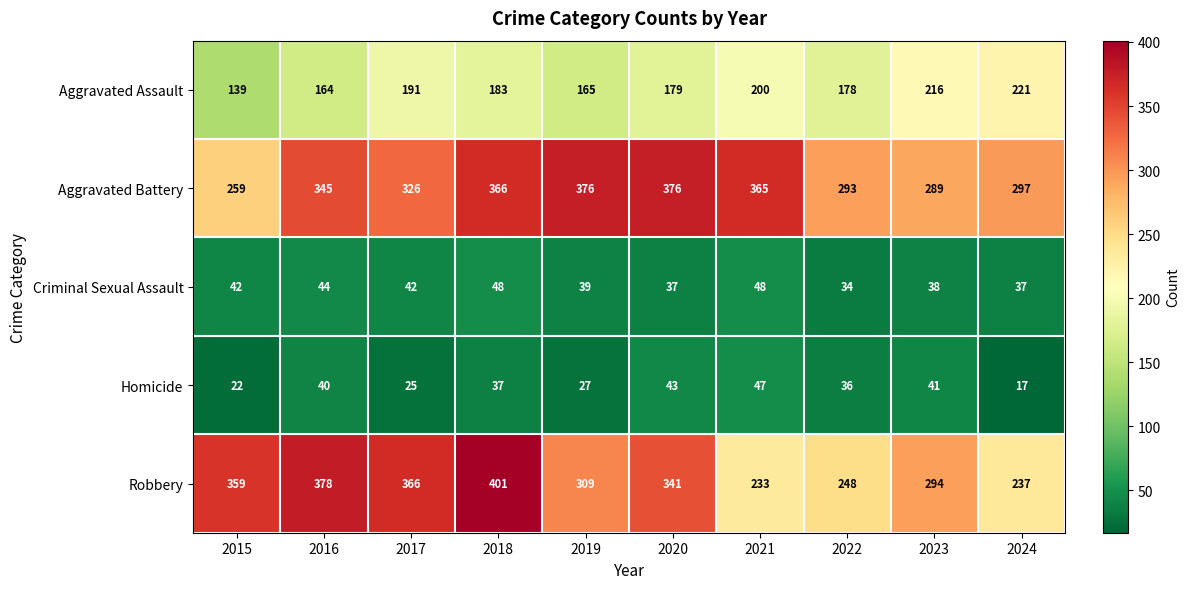

Where is Aggravated Battery nearest to the value 317?

2017